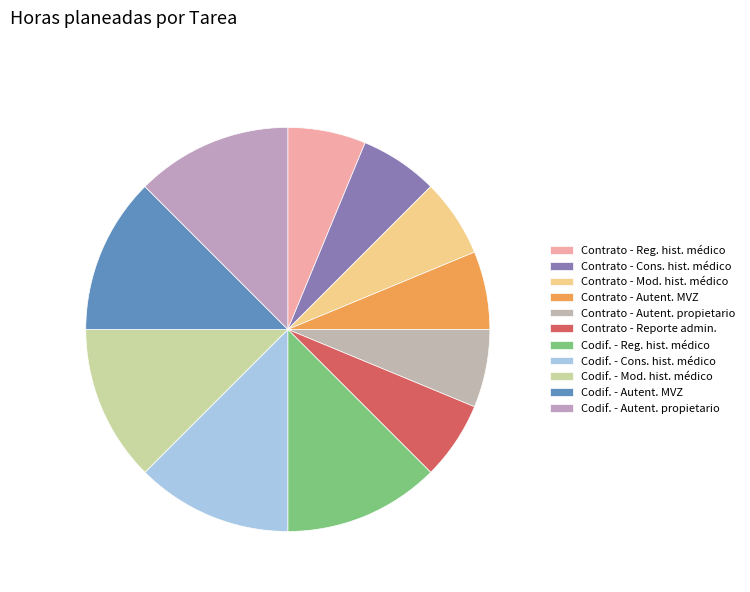

Is there a majority slice in this chart?

No